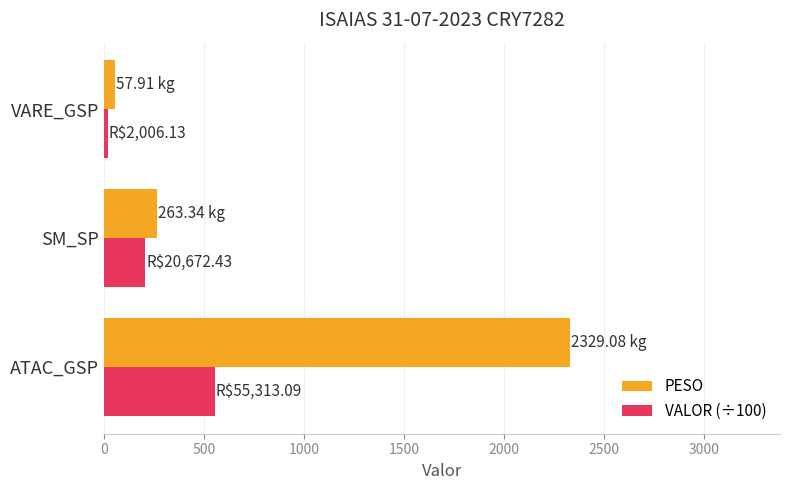

Which series has the widest spread of values?

PESO